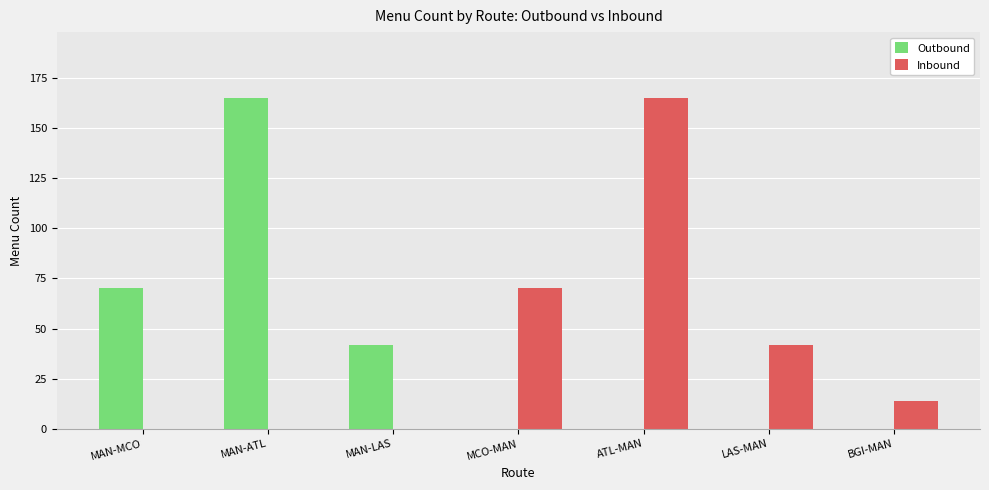

Reading right to left, transcribe all the data shown in this chart.

Outbound: 0	0	0	0	42	165	70
Inbound: 14	42	165	70	0	0	0